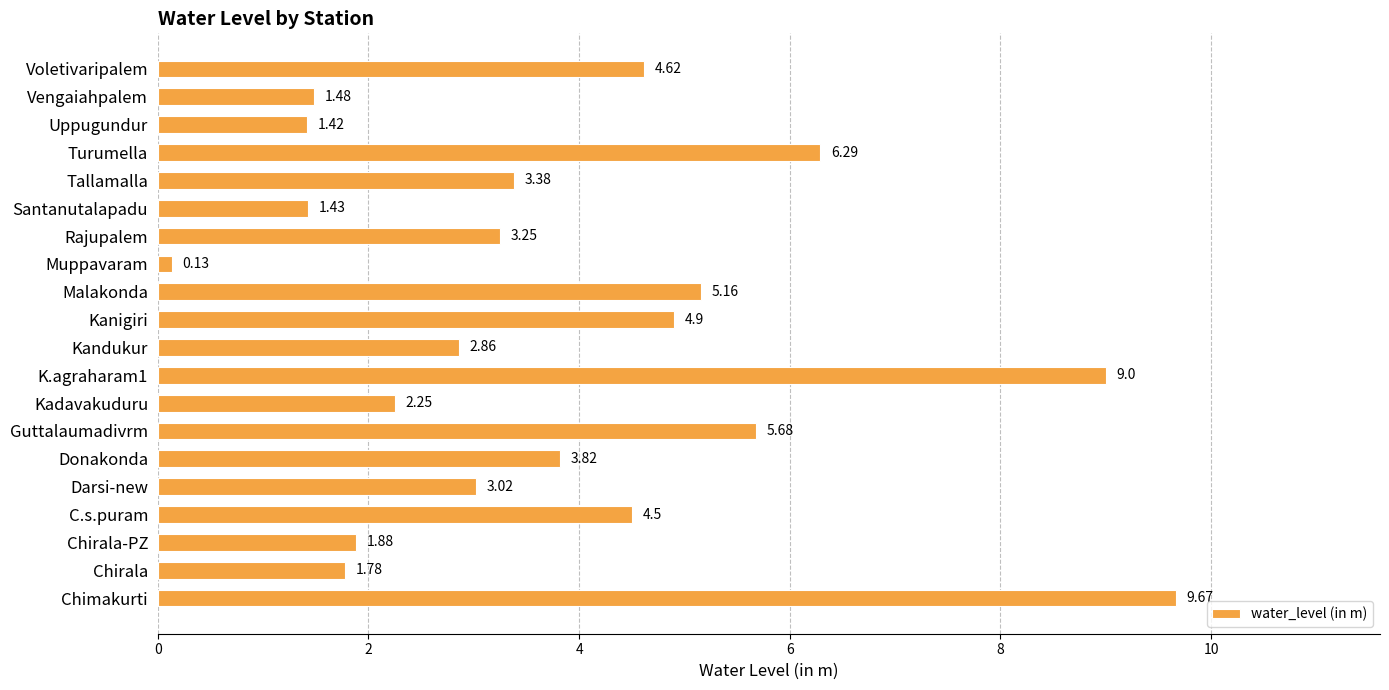

Which has a higher value, Santanutalapadu or Chirala?

Chirala